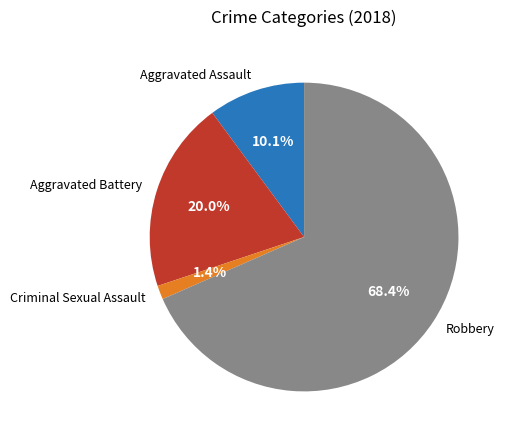

Which has a higher value, Robbery or Aggravated Assault?

Robbery